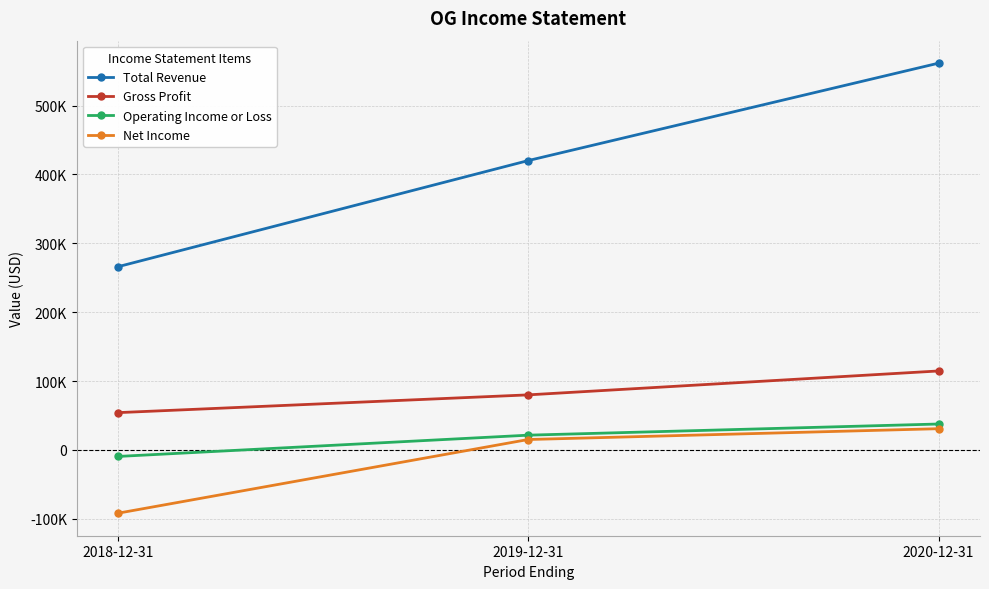

Does the chart have visible grid lines?

Yes